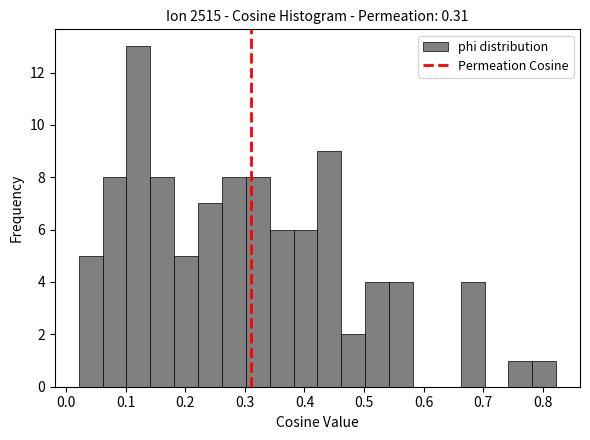

What is the height of the bar covering 0.46 to 0.50 on the x-axis? Neither the bar edges nor the heights are printed on the chart, so give them approximately, as read against the axes.

2